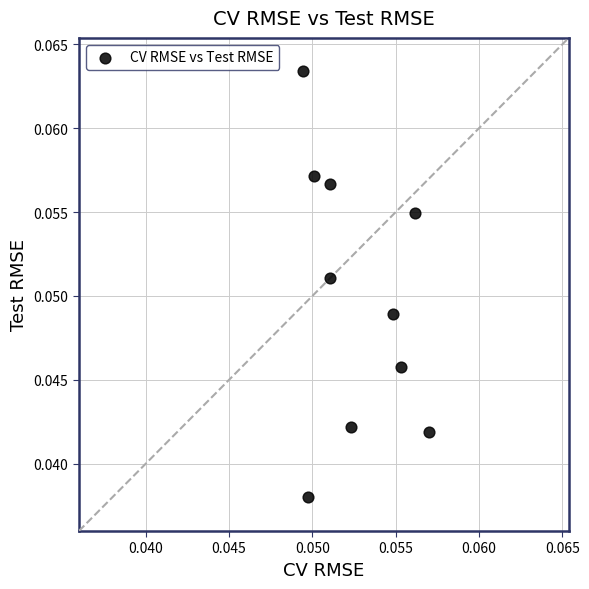

Count the number of points in this scatter plot.

10